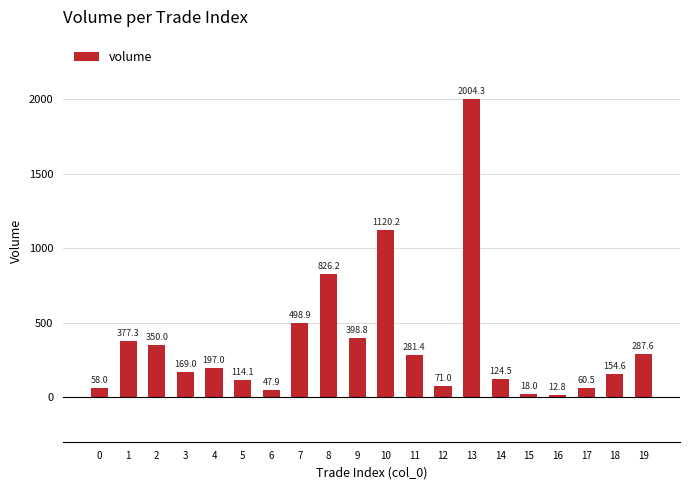

Read the value at 9.

398.8